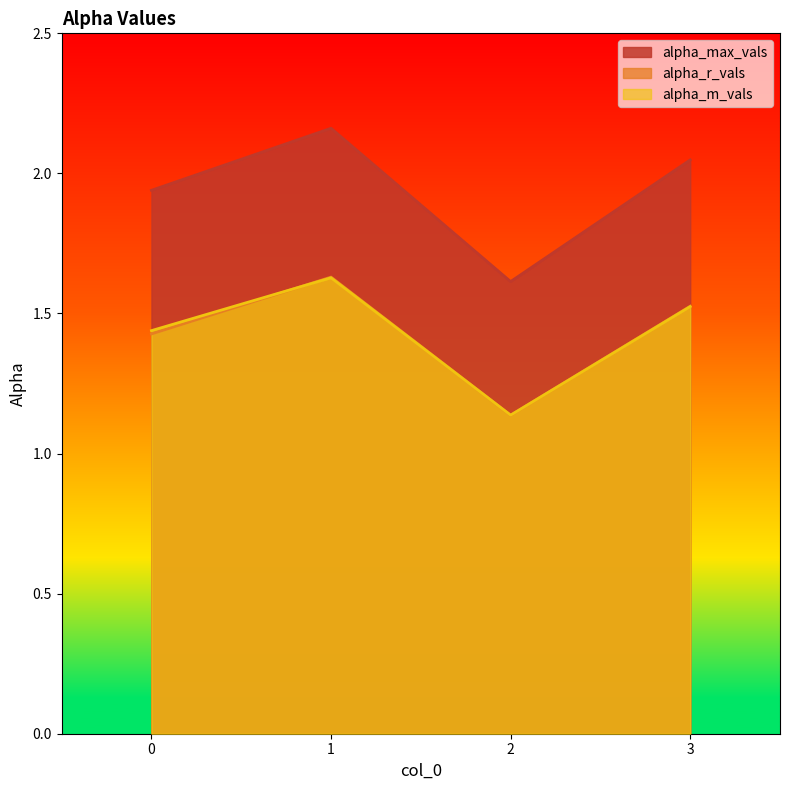

What is the value of the alpha_m_vals point at the 1st from the left?

1.4